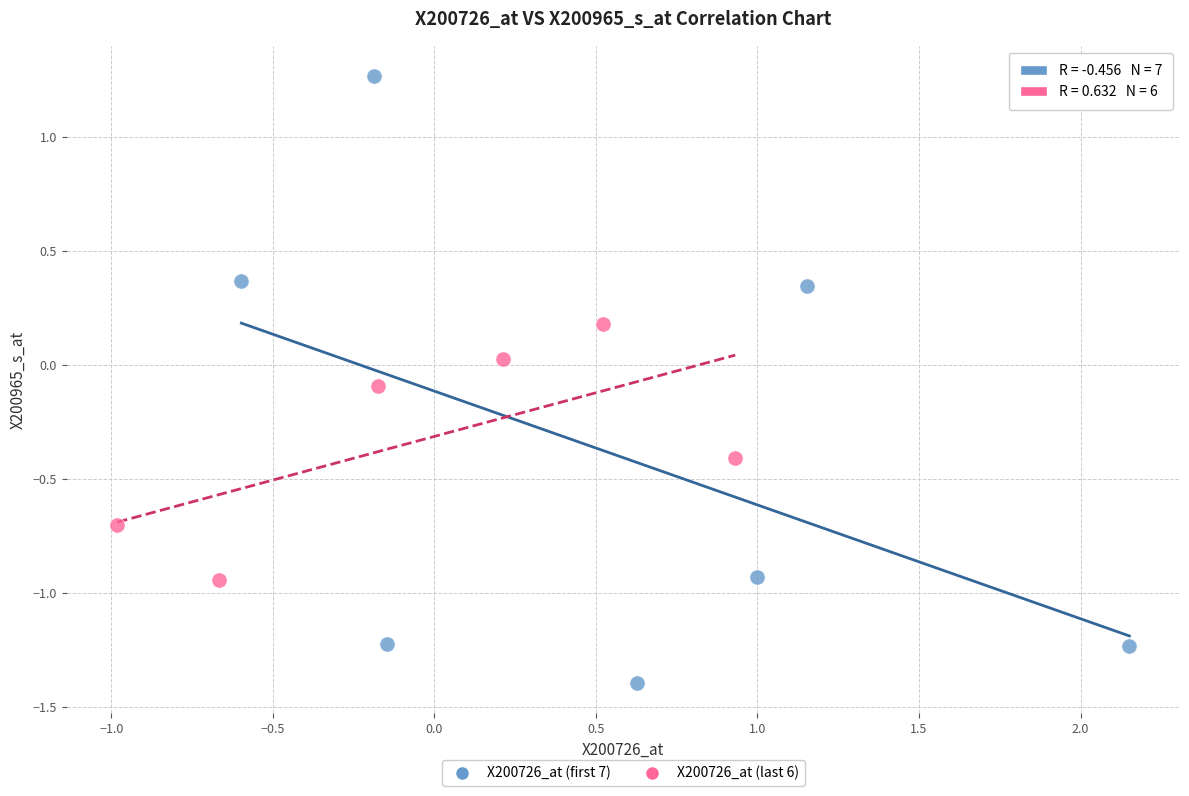

Which series contains the highest Y value?

X200726_at (first 7)